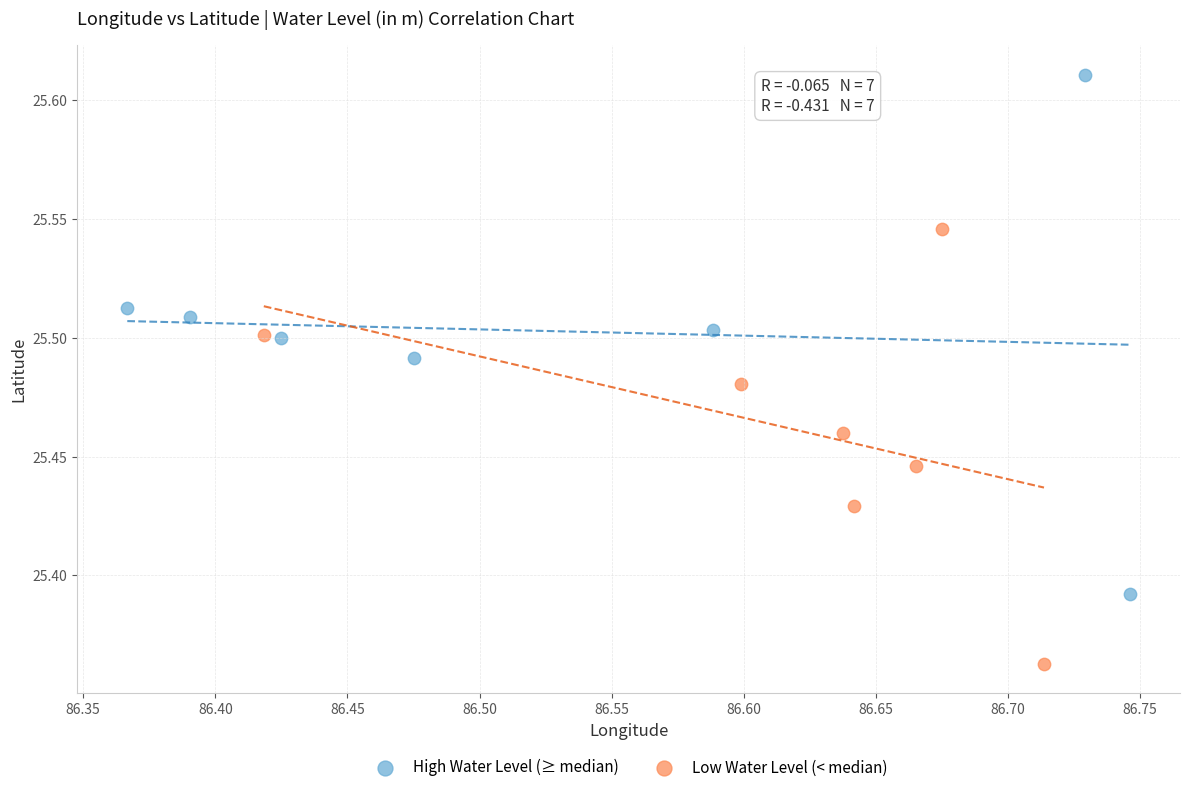

What are all the series names shown in the legend?

High Water Level (≥ median), Low Water Level (< median)